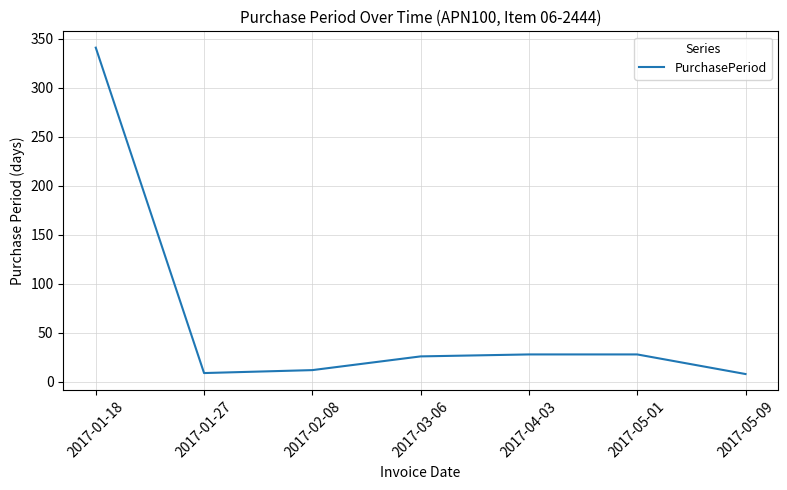

What is the minimum value shown in the chart?

8